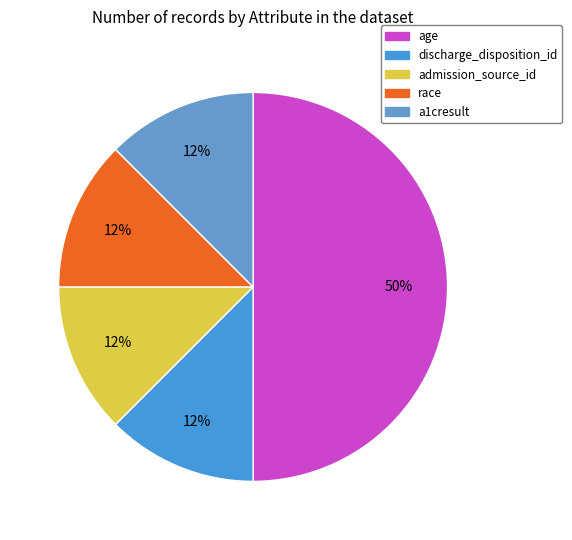

Which category has the smallest portion of the pie?

discharge_disposition_id